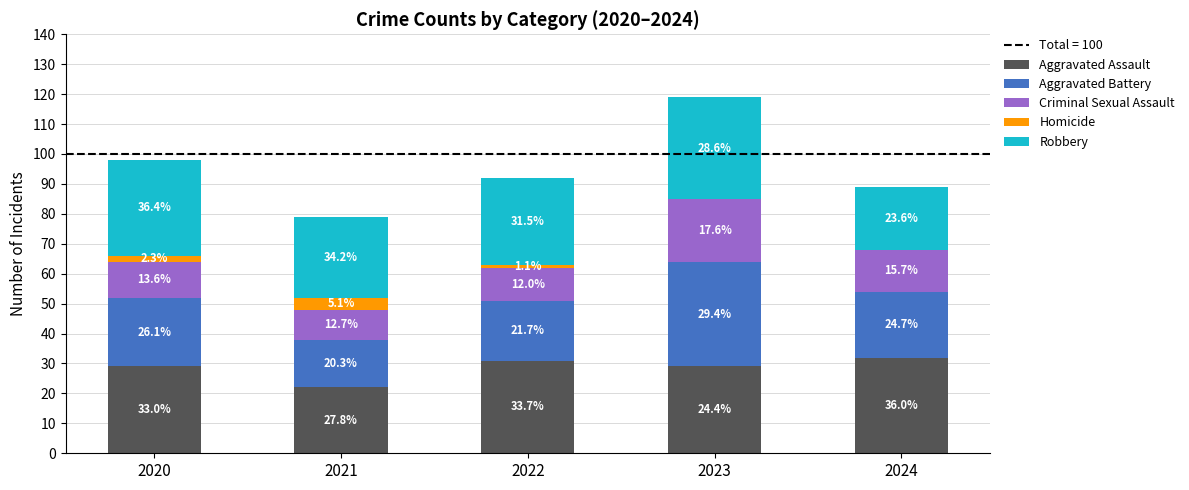

Does the chart contain stacked bars?

Yes